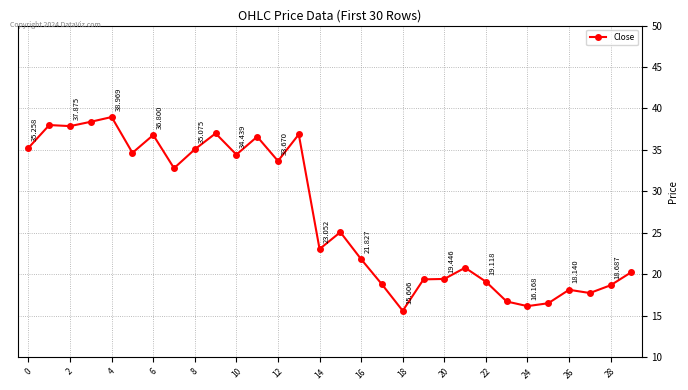

Does the chart have visible grid lines?

Yes